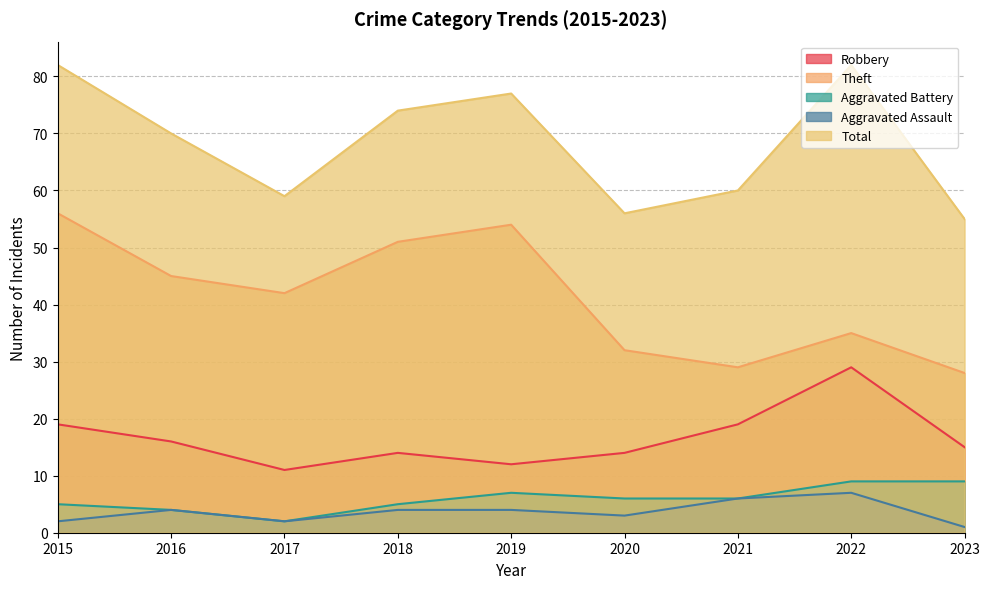

Reading right to left, extract all data points from this chart.

Robbery: 15	29	19	14	12	14	11	16	19
Theft: 28	35	29	32	54	51	42	45	56
Aggravated Battery: 9	9	6	6	7	5	2	4	5
Aggravated Assault: 1	7	6	3	4	4	2	4	2
Total: 55	82	60	56	77	74	59	70	82